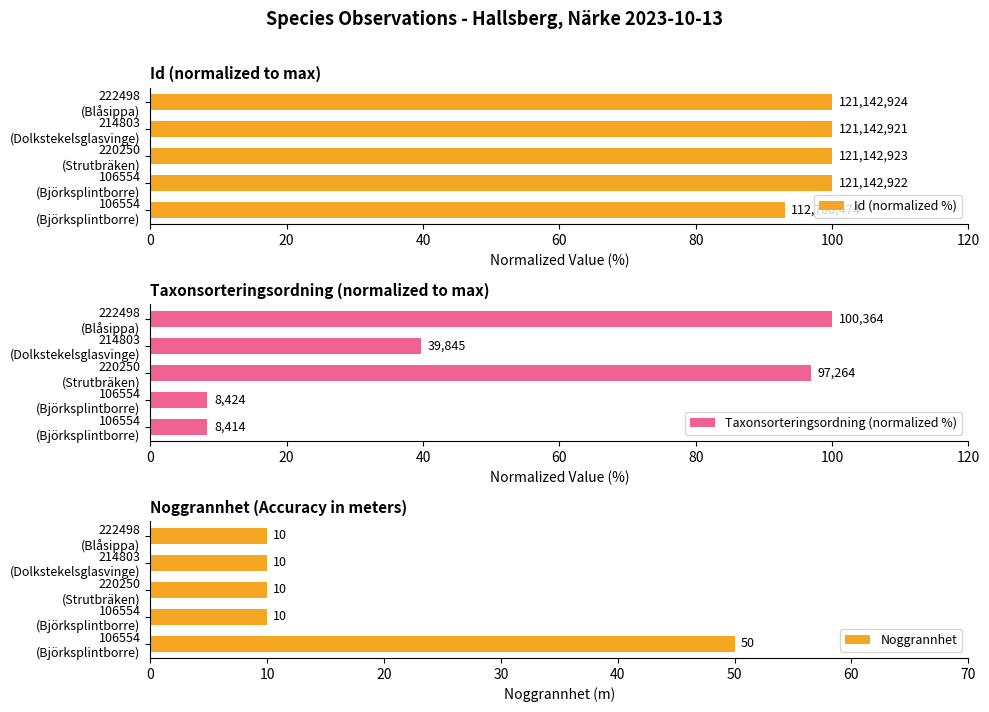

How many data points in Noggrannhet are above 10?

1